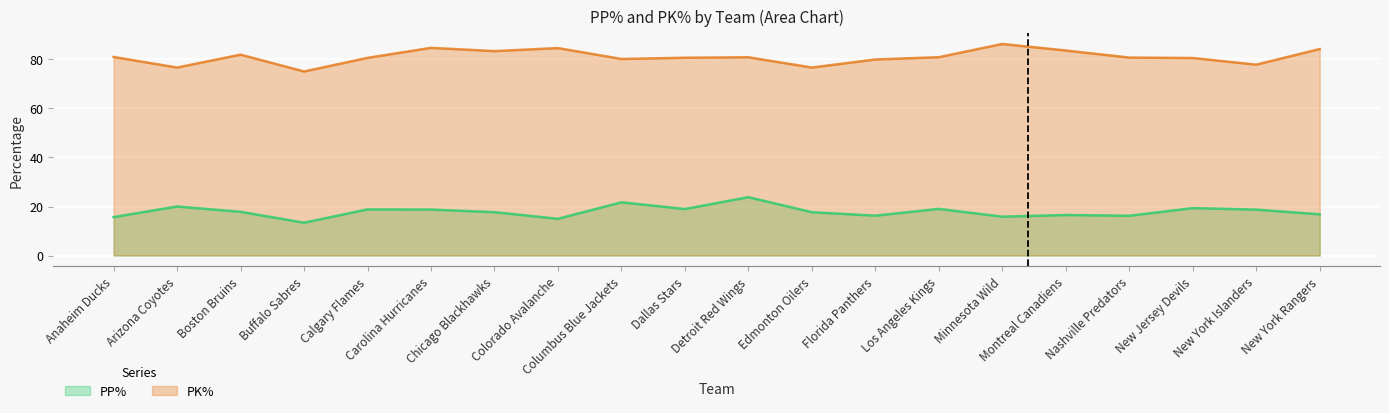

Where is PP% nearest to the value 18?

Boston Bruins